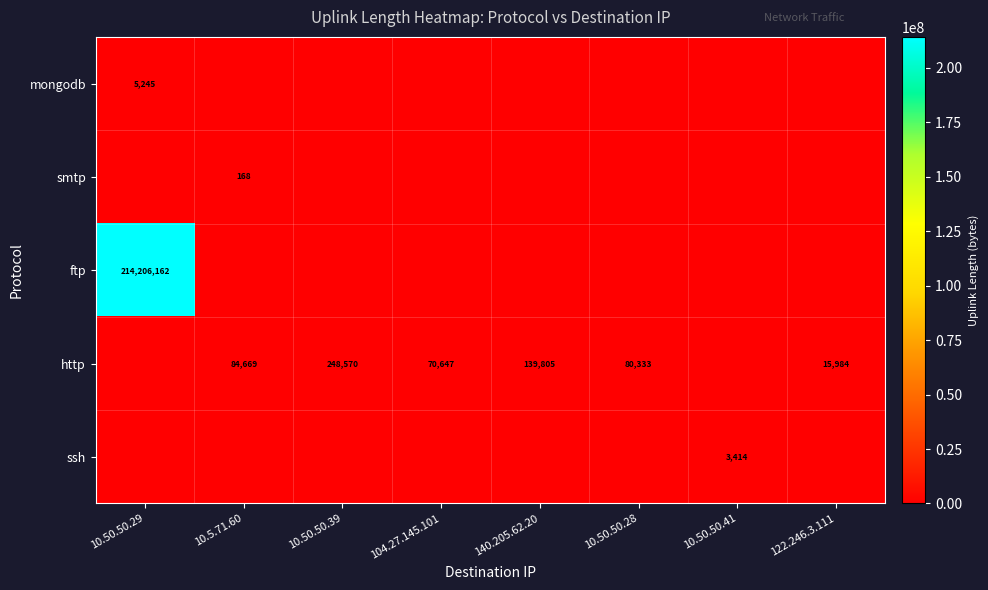

How many series are shown in this chart?

5